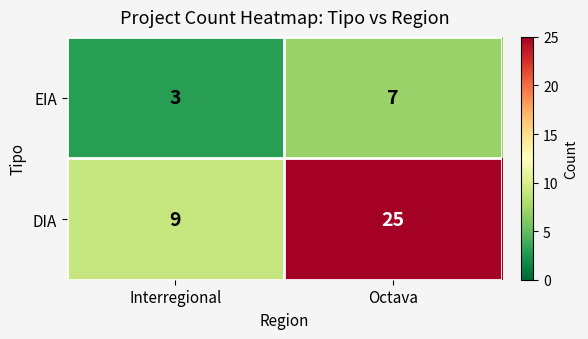

What is the smallest value displayed?

3